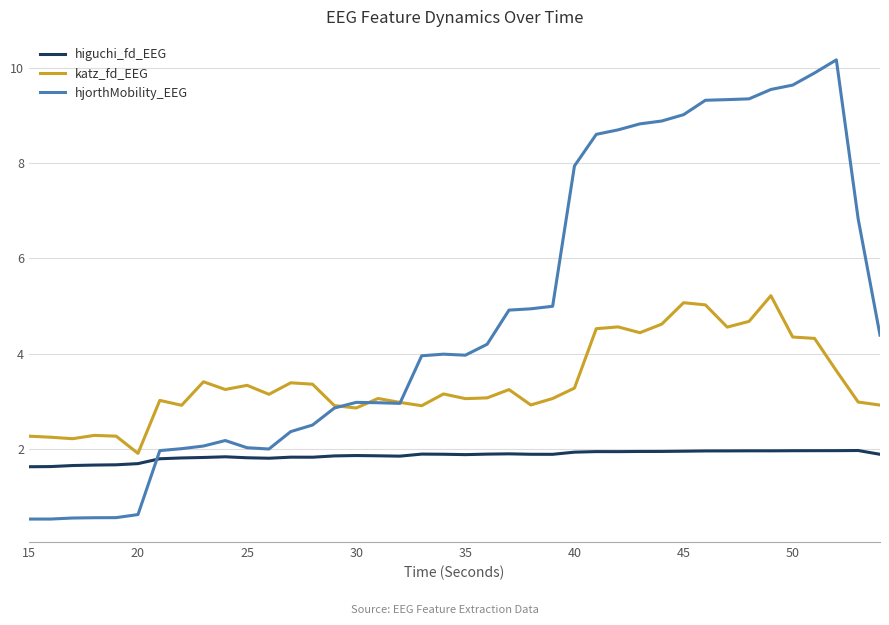

True or false: higuchi_fd_EEG and katz_fd_EEG intersect in this chart.

False